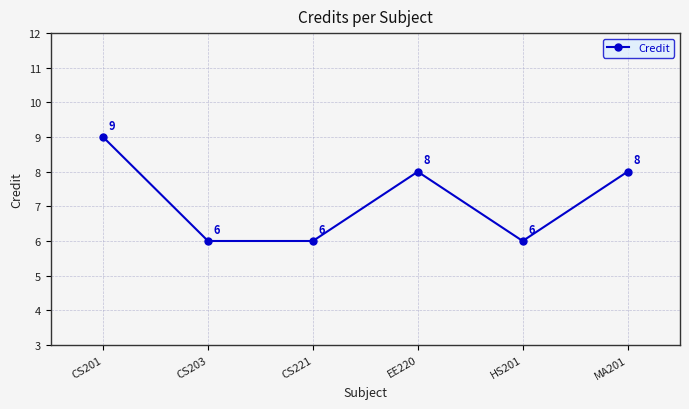

What is the label of the 6th point from the left?

MA201